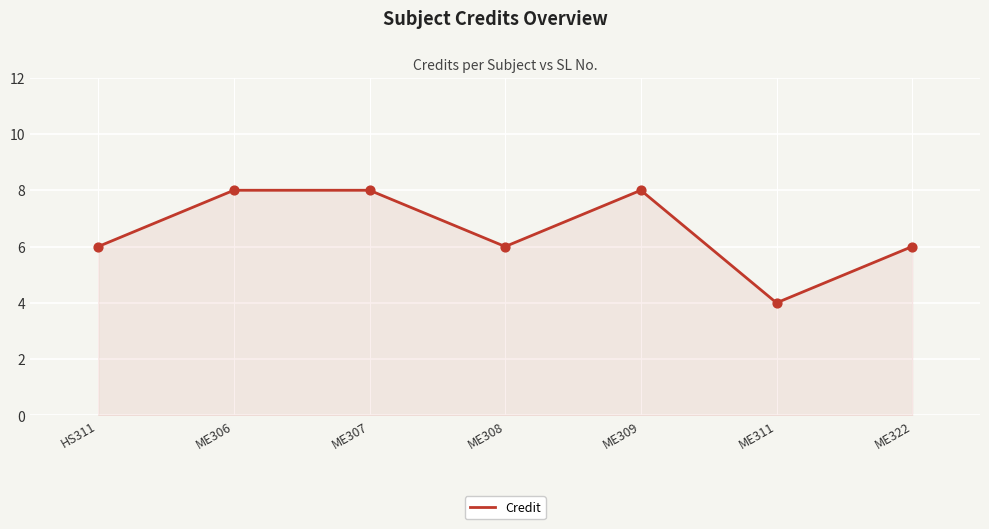

What is the ratio of the value at ME311 to the value at ME308?

0.7